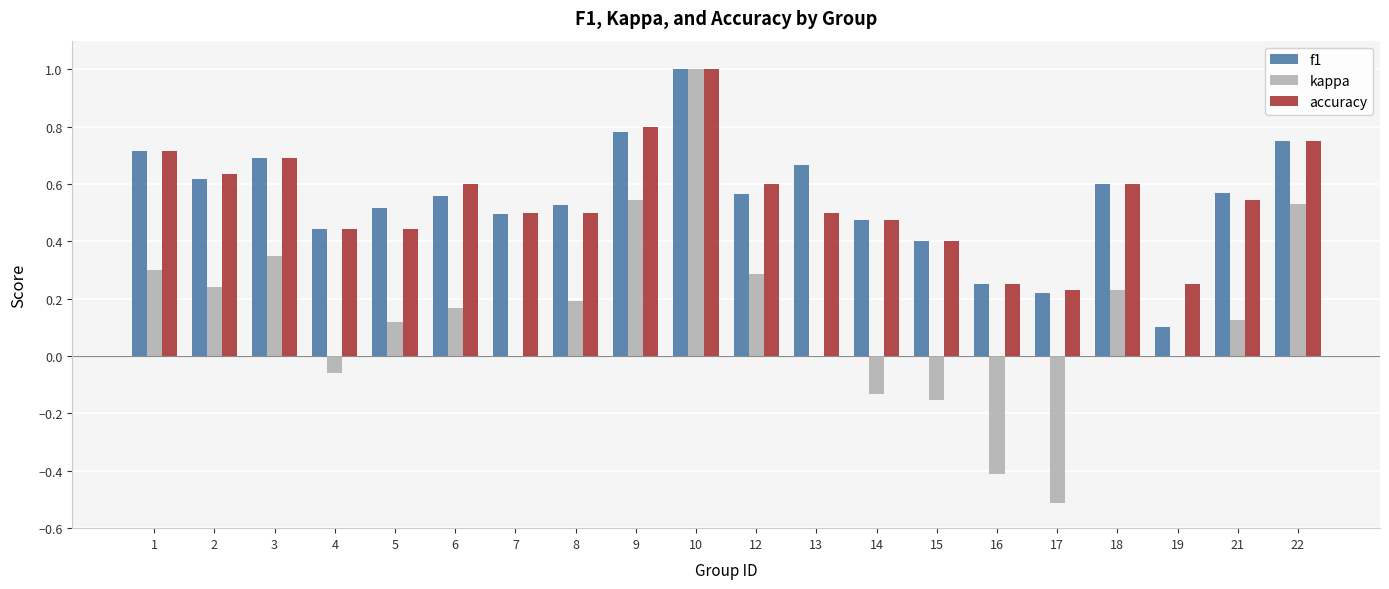

Which series has the widest spread of values?

kappa